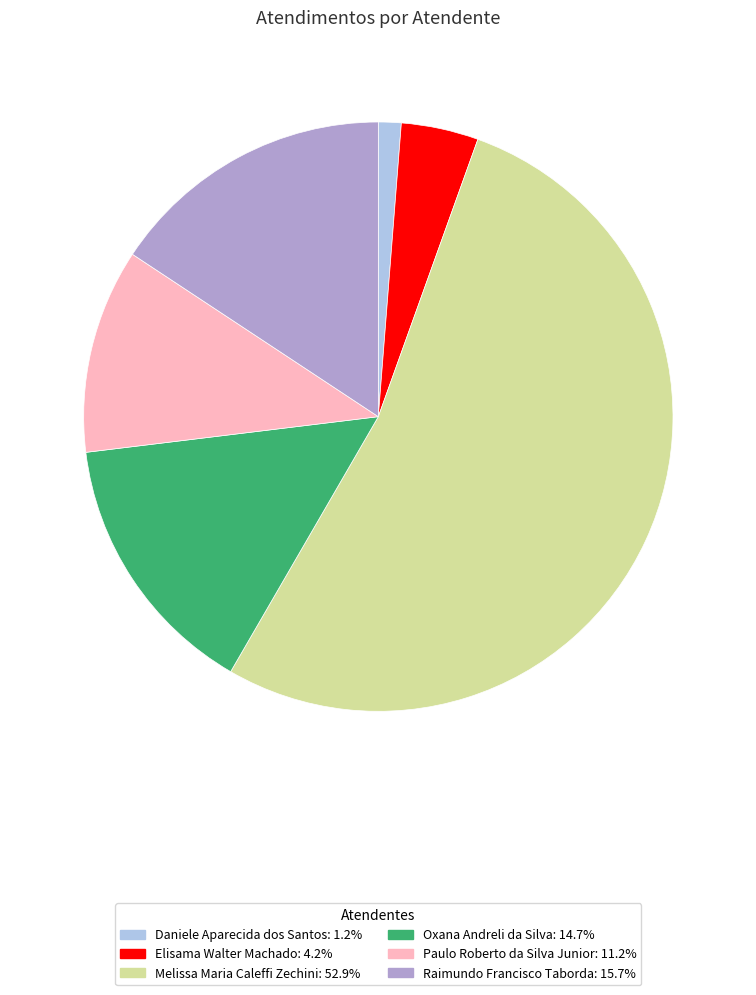

How many slices are in this pie chart?

6